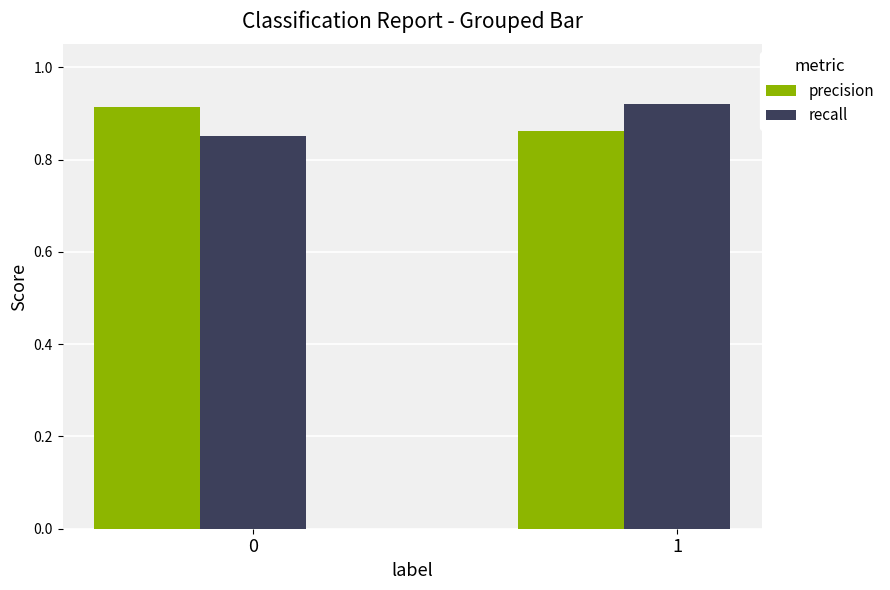

What is the total value across all series at 1?

1.8